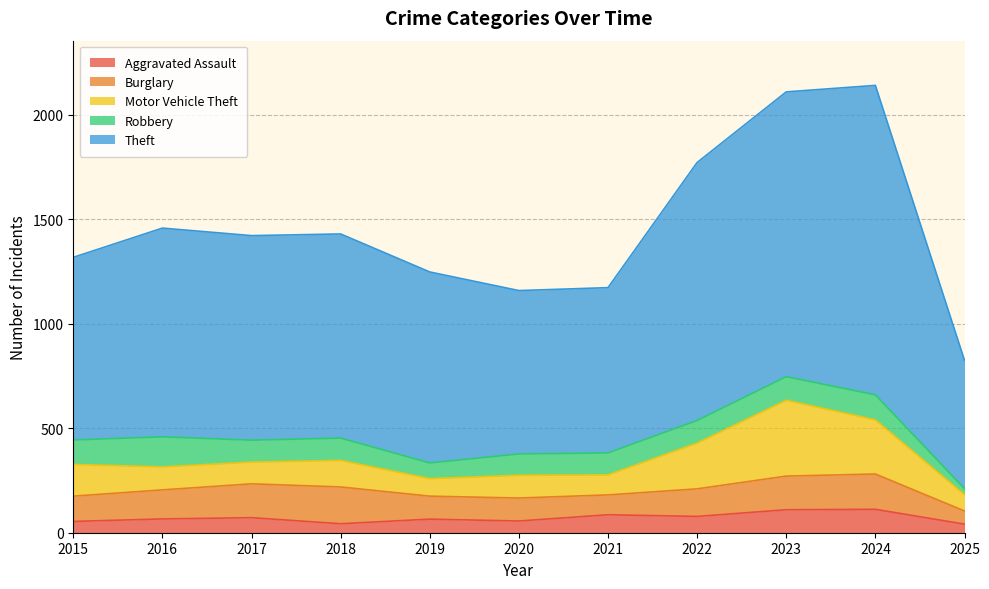

How many data points in Robbery are less than 107?

5